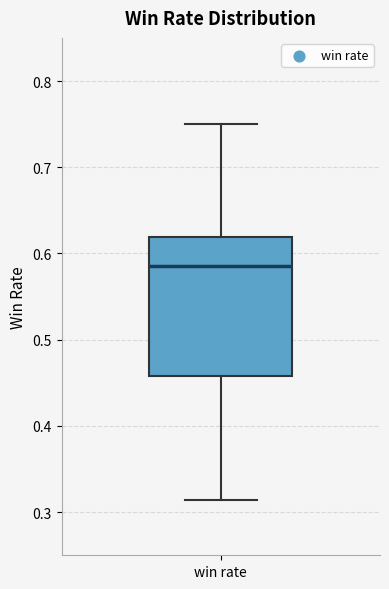

Where is the lower edge of the box for win rate on the y-axis? The values are not printed on the chart, so give them approximately, as read against the axis.

0.46